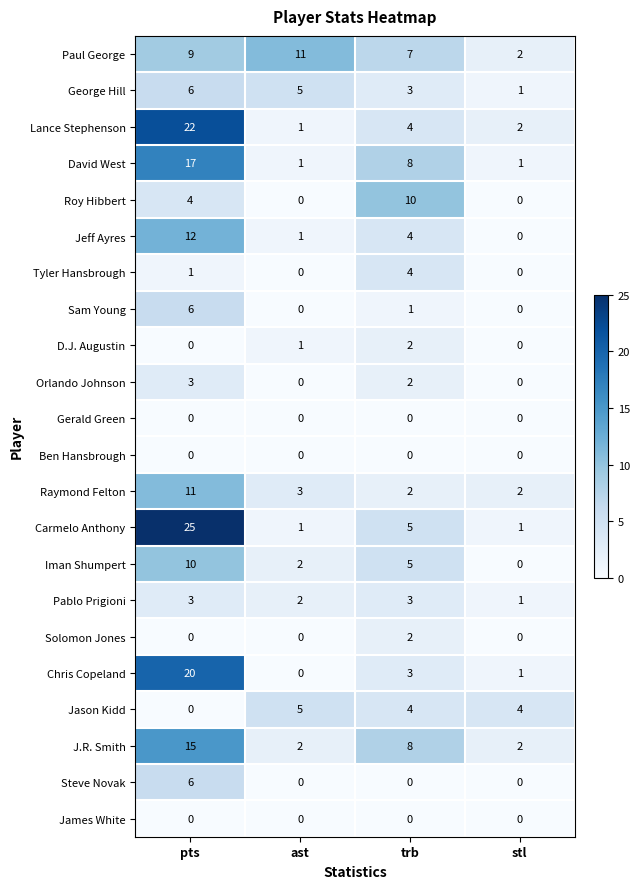

Where does the Orlando Johnson series first go above 2?

pts